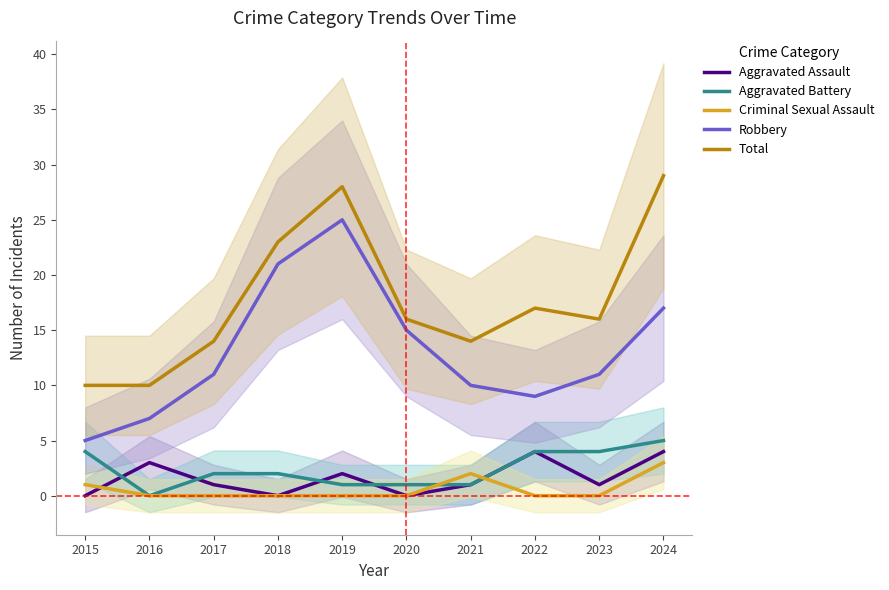

True or false: Total and Criminal Sexual Assault intersect in this chart.

False